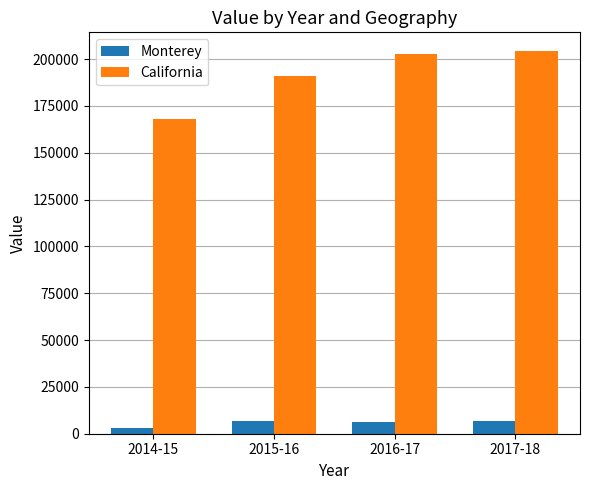

How many values in the Monterey series are below 6764?

2